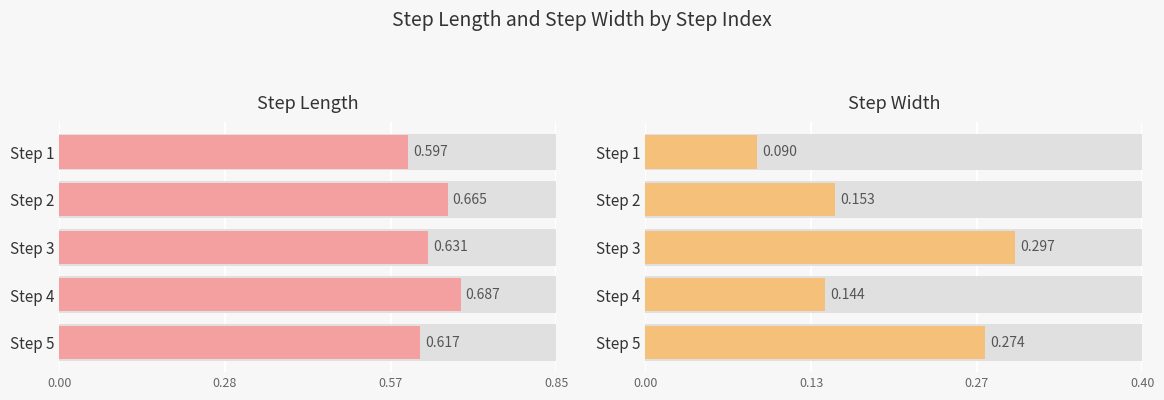

Which series changed the most between Step 4 and Step 5?

step_width